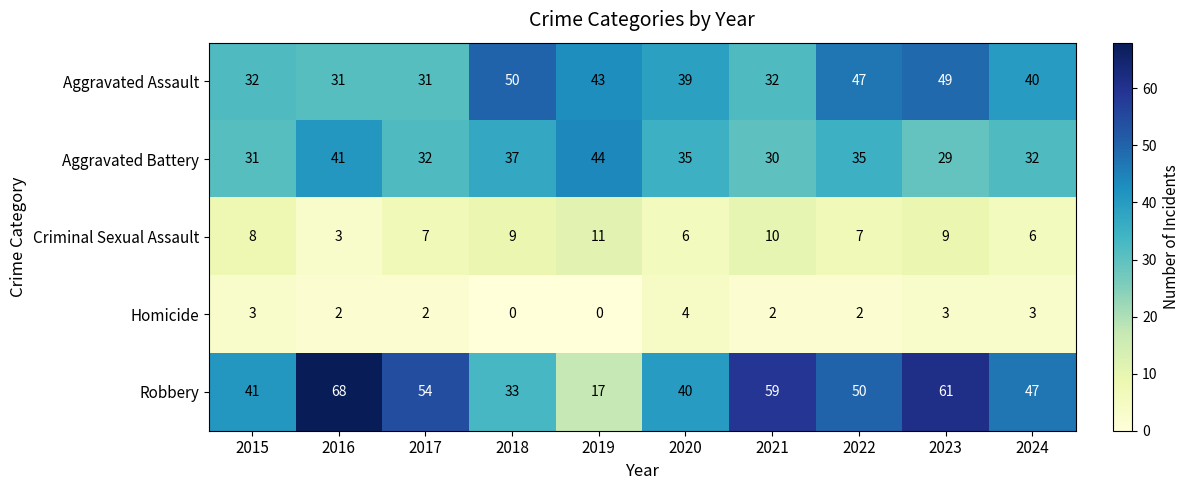

What is the difference between the second highest and minimum values in the Homicide series?

3